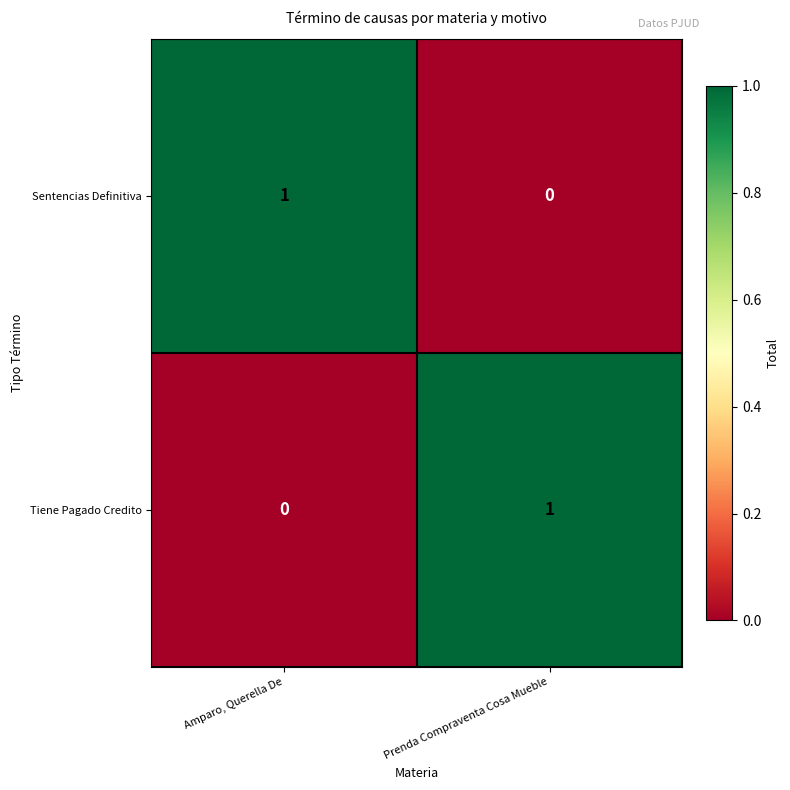

At how many categories does at least one series exceed 0?

2